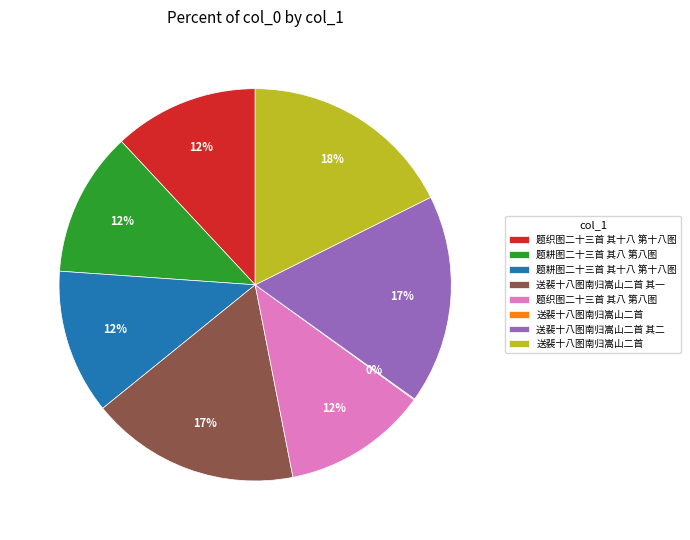

To the nearest percent, what is the difference between the largest and smallest slice percentages?

18%